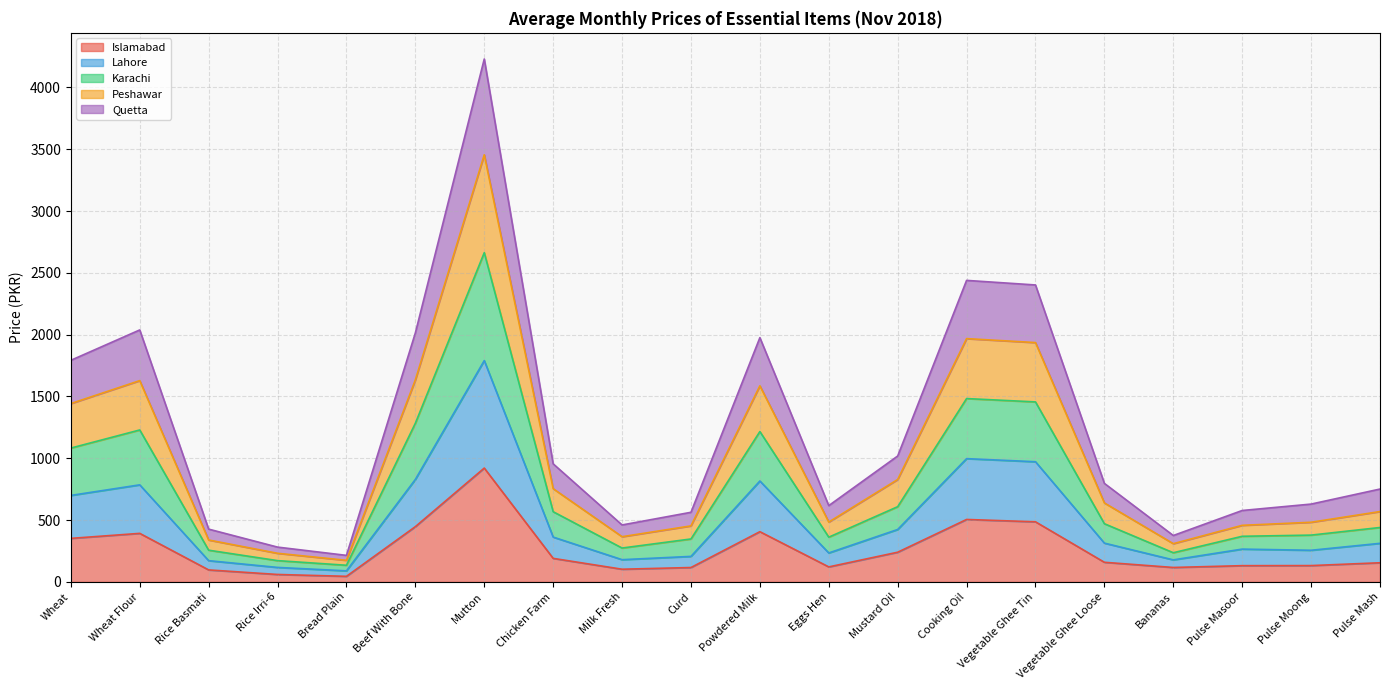

True or false: Quetta and Lahore cross at least once.

False